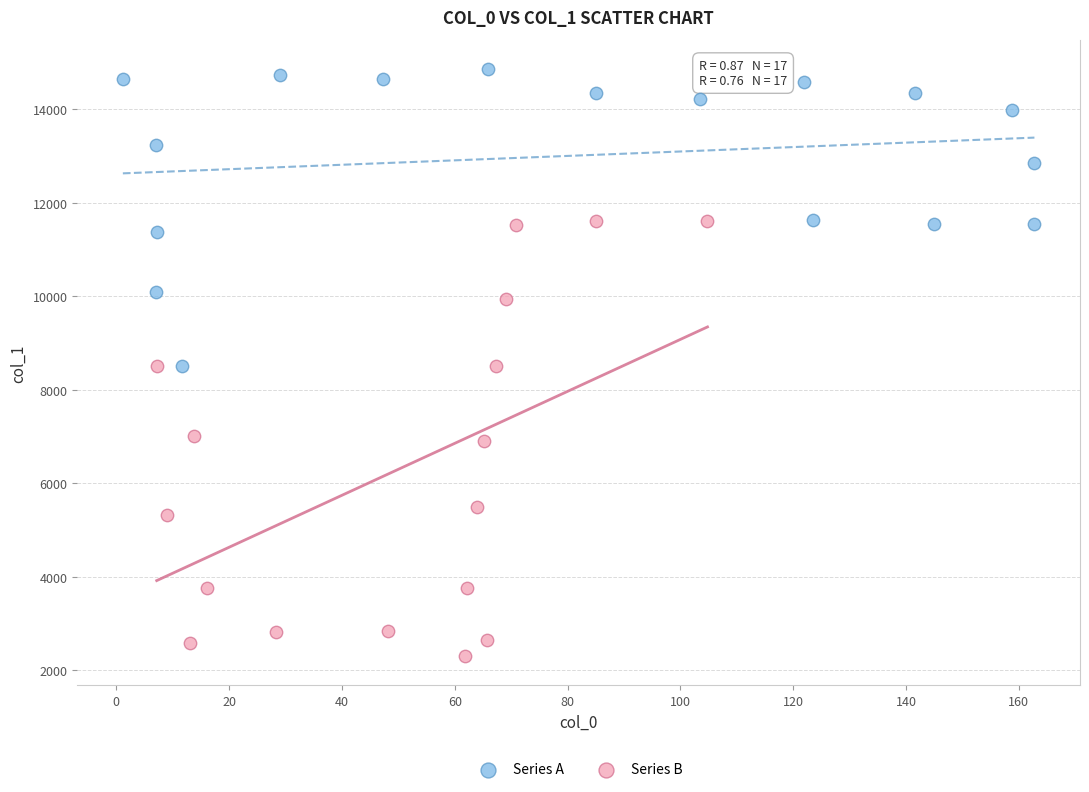

Which series contains the lowest Y value?

Series B